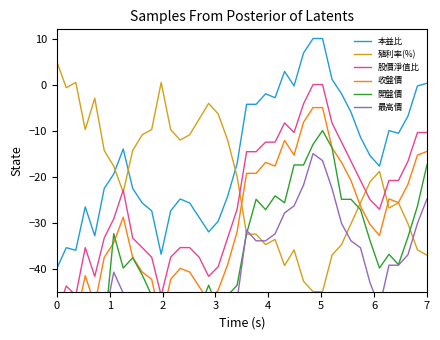

List the series in order of their peak value, lowest first.

最高價, 開盤價, 收盤價, 股價淨值比, 殖利率(%), 本益比